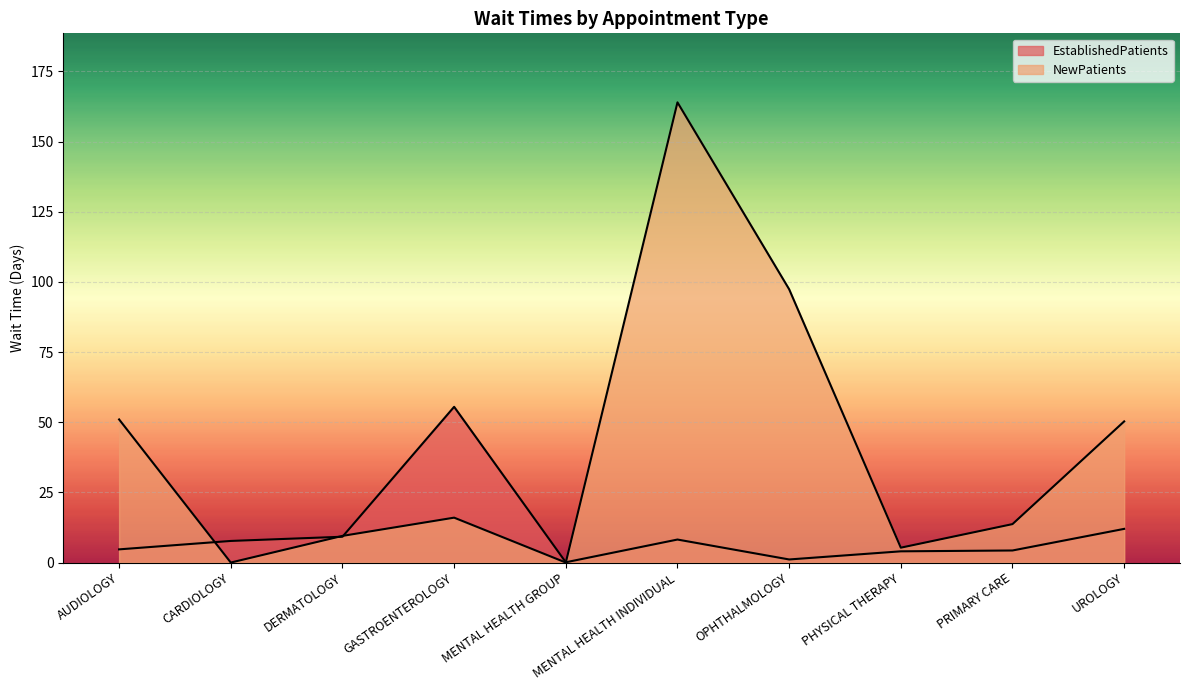

Rank the series by their maximum value, from highest to lowest.

NewPatients, EstablishedPatients